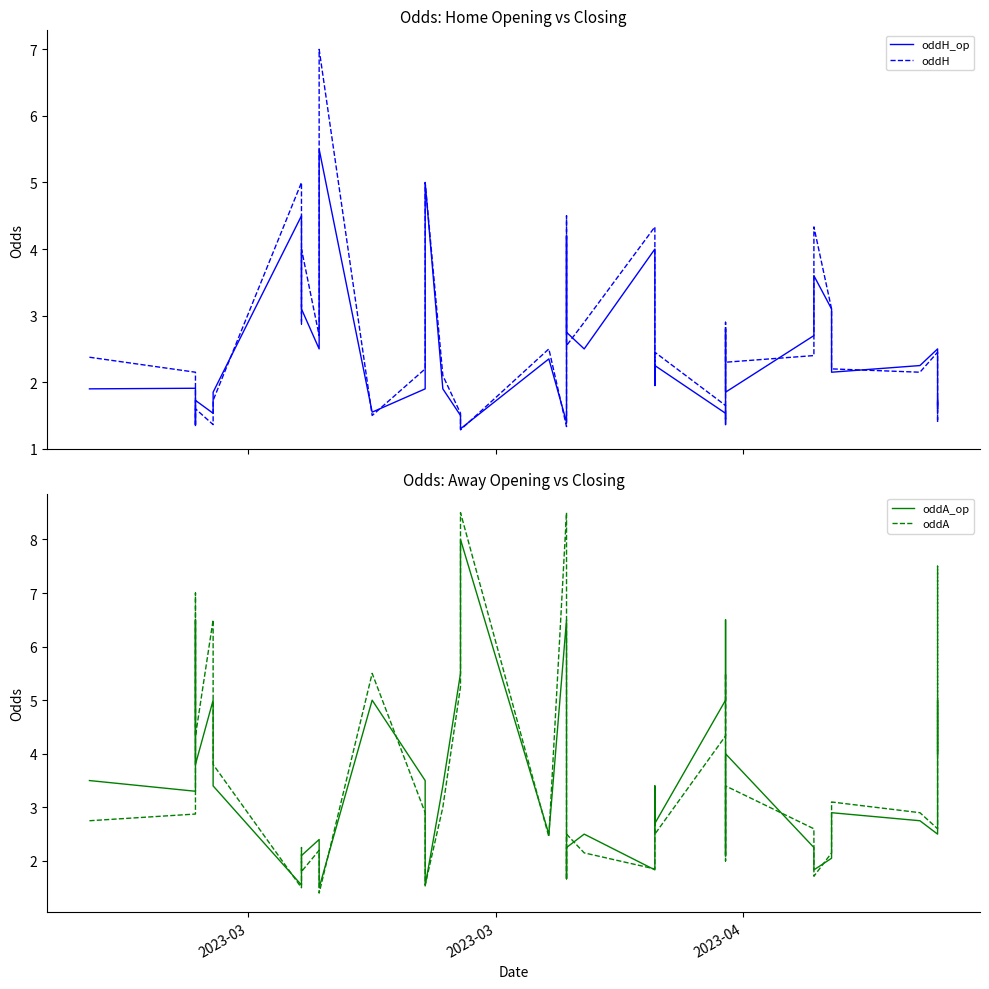

How many lines are shown in the chart?

4